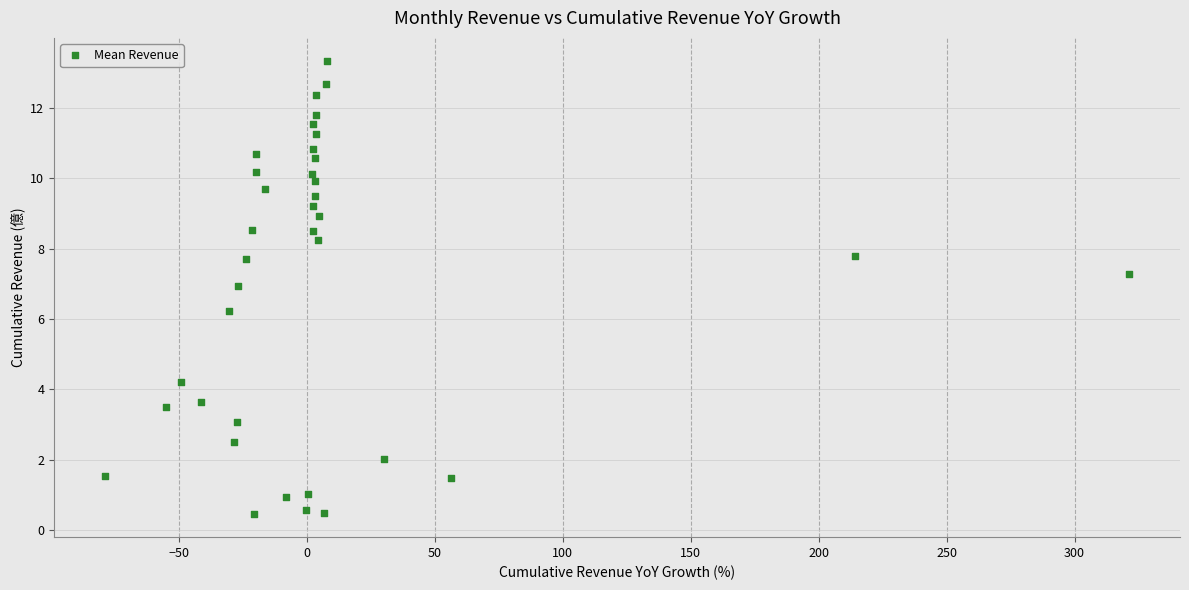

What is the range of Y values (max minus min)?

12.9